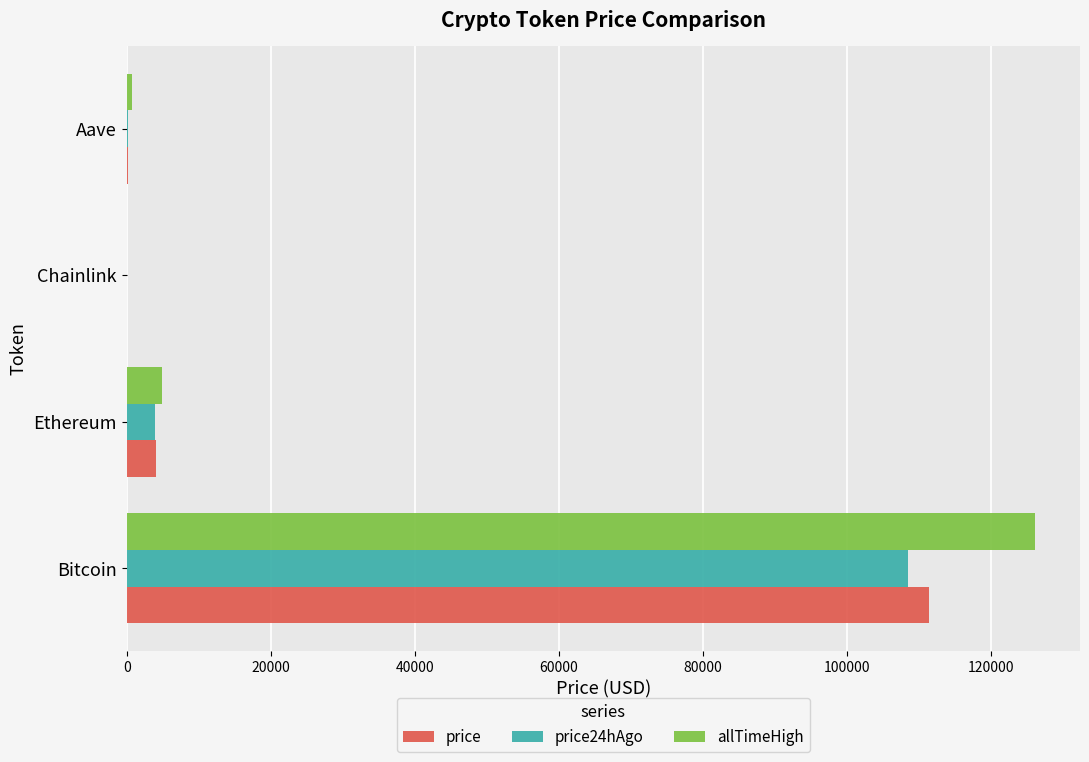

Where is price nearest to the value 55701?

Ethereum